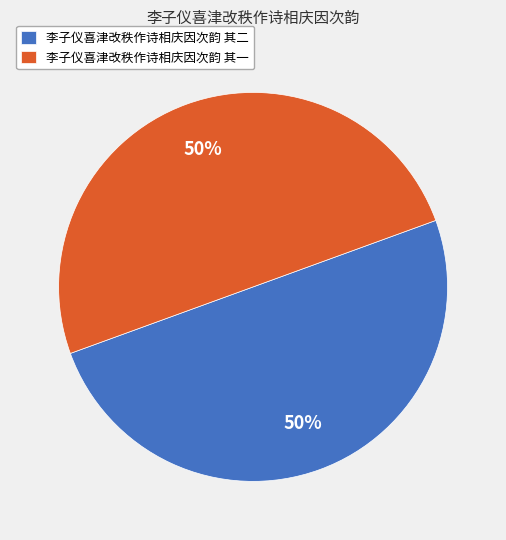

How many segments does this pie chart have?

2